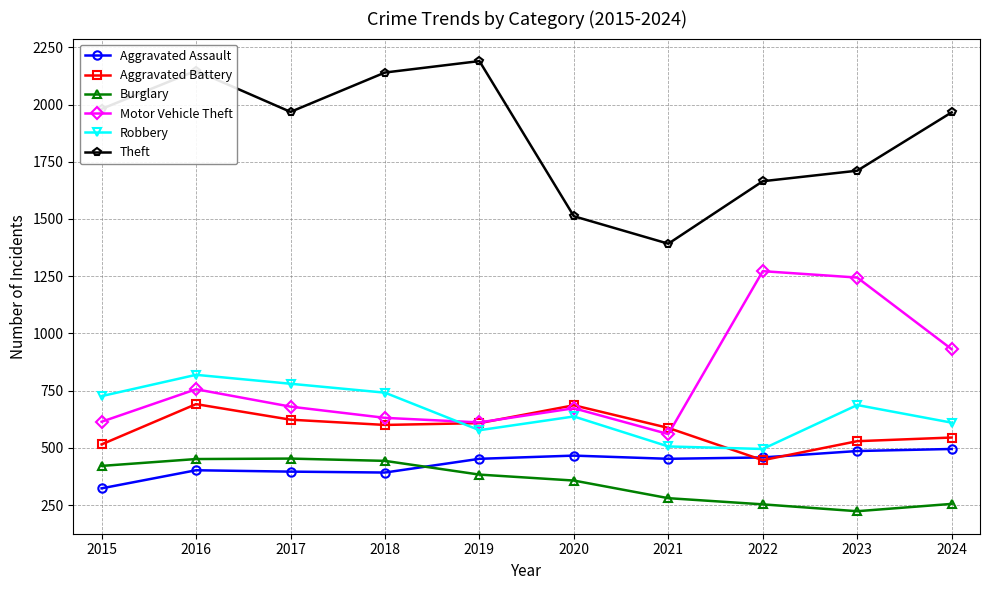

Which series has the widest spread of values?

Theft